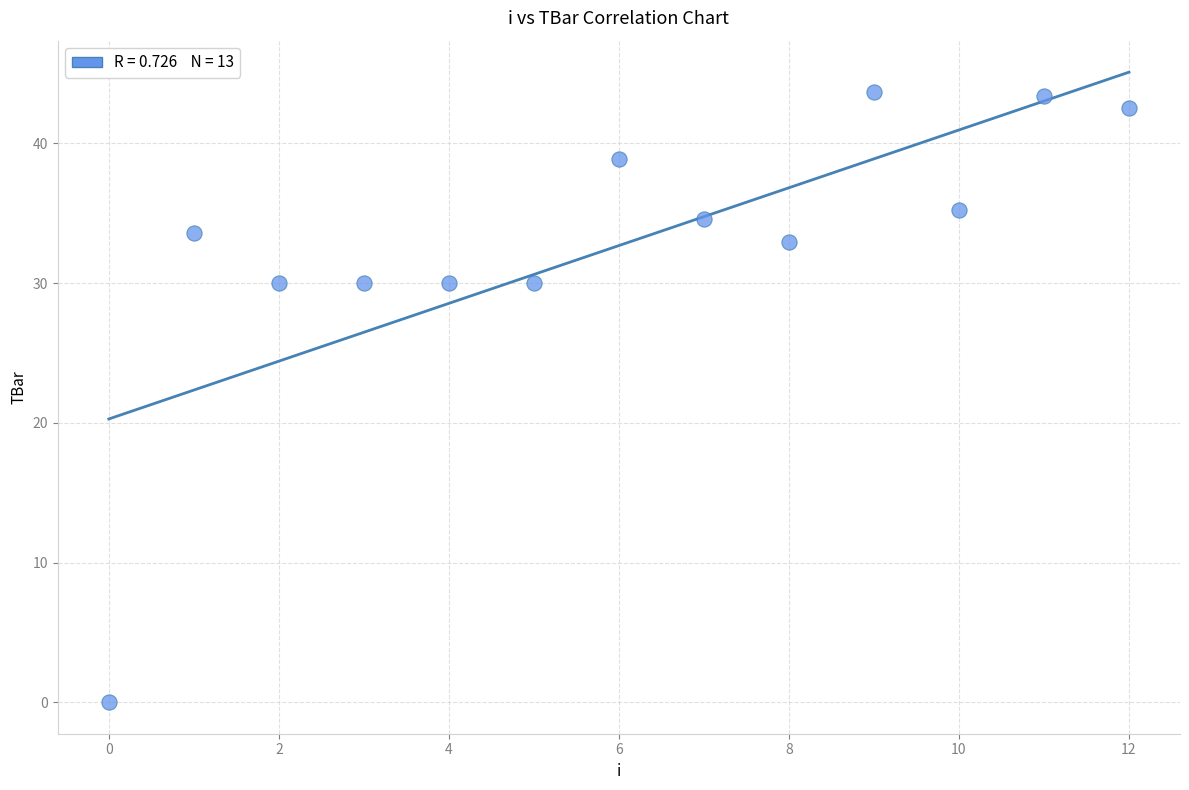

What is the range of Y values (max minus min)?

43.7